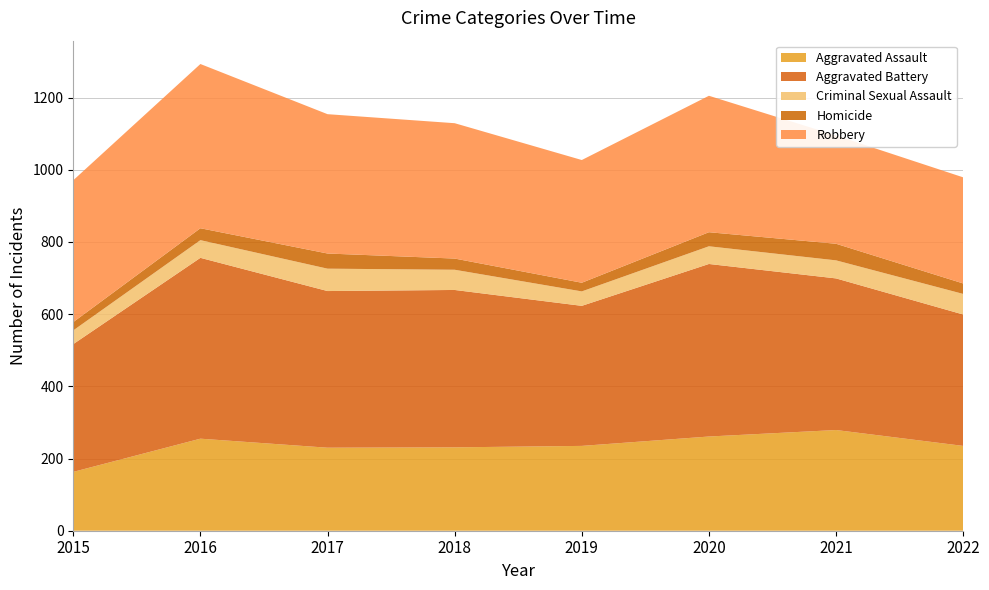

Reading right to left, what are all the values shown in this chart?

Aggravated Assault: 2022=235	2021=279	2020=261	2019=235	2018=231	2017=230	2016=255	2015=163
Aggravated Battery: 2022=364	2021=420	2020=478	2019=388	2018=436	2017=434	2016=501	2015=354
Criminal Sexual Assault: 2022=57	2021=50	2020=49	2019=40	2018=56	2017=62	2016=49	2015=38
Homicide: 2022=29	2021=46	2020=39	2019=24	2018=31	2017=42	2016=33	2015=23
Robbery: 2022=294	2021=300	2020=378	2019=340	2018=375	2017=386	2016=455	2015=393